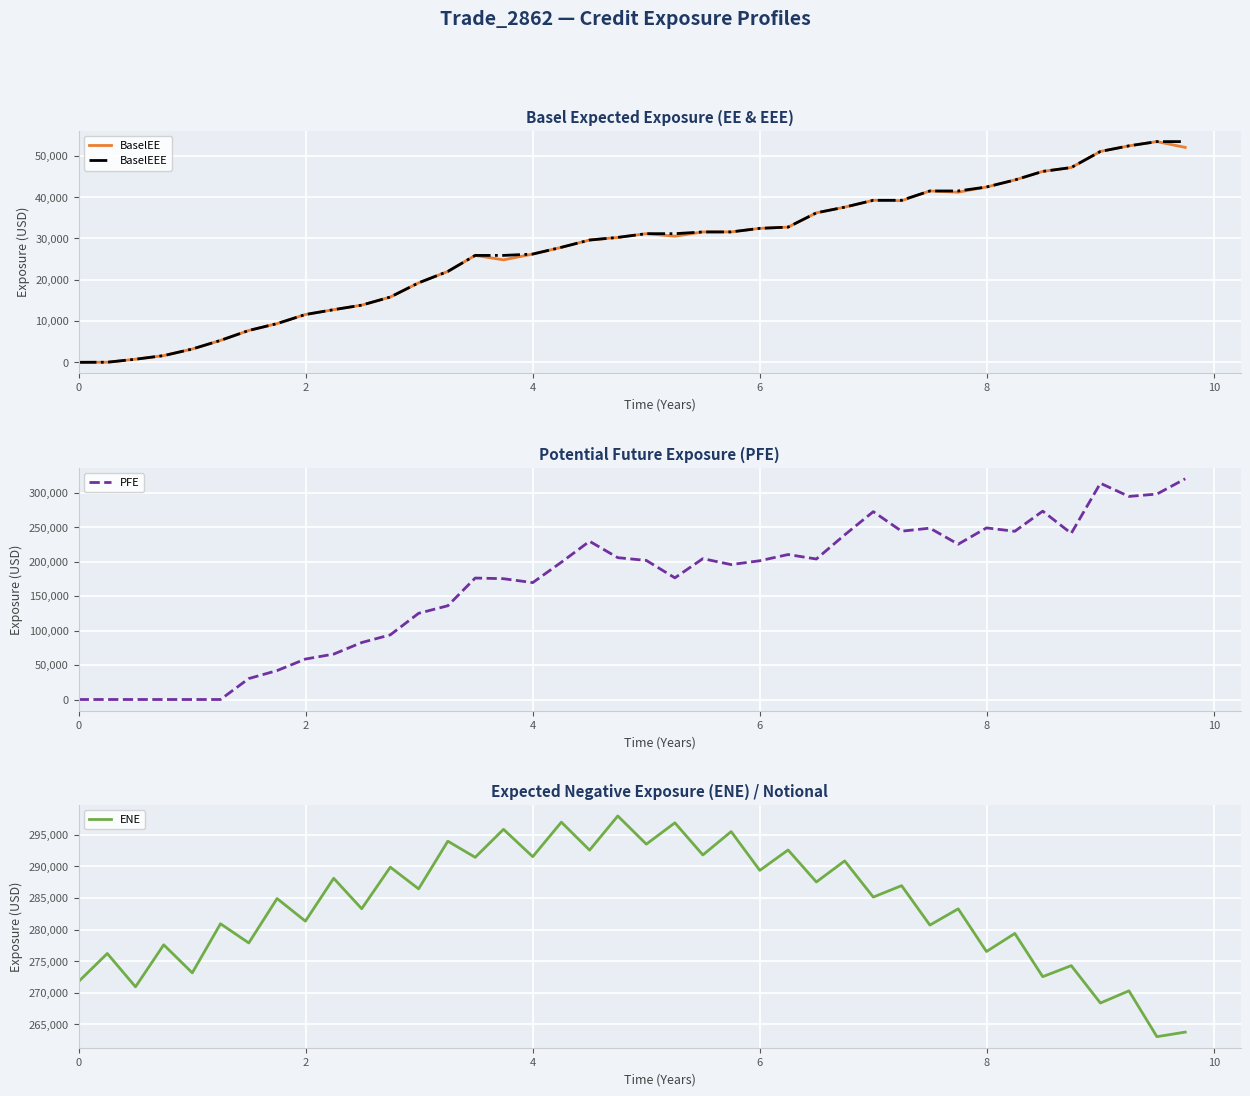

How many data points in BaselEE are above 30550?

20